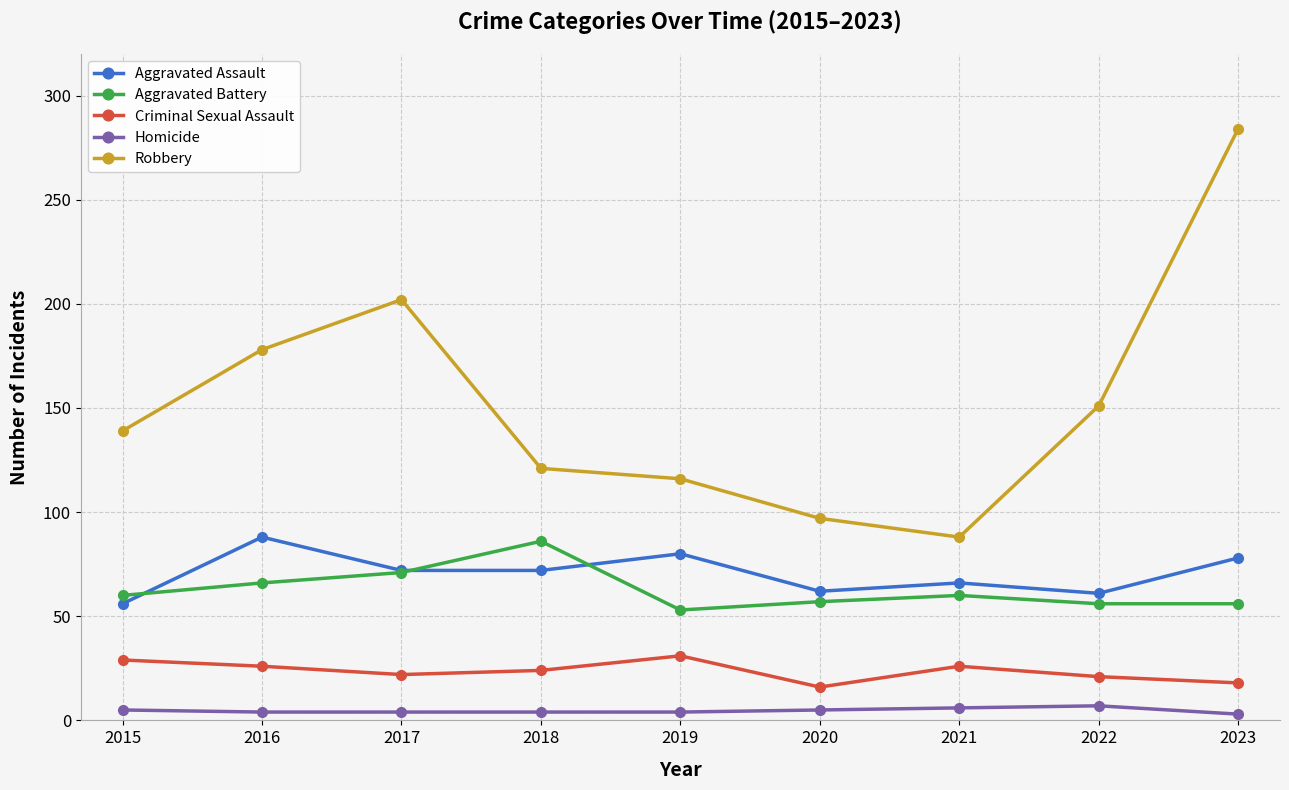

What is the sum of the Aggravated Assault values at 2018 and 2021?

138